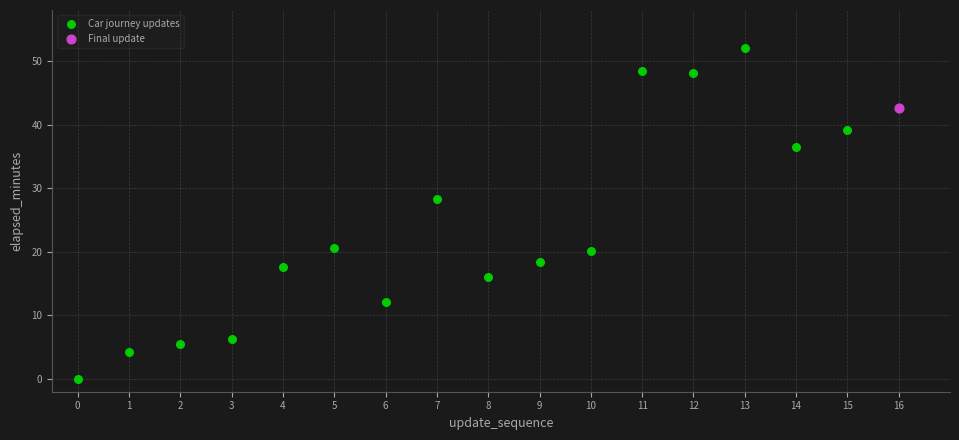

What are all the series names shown in the legend?

Car journey updates, Final update